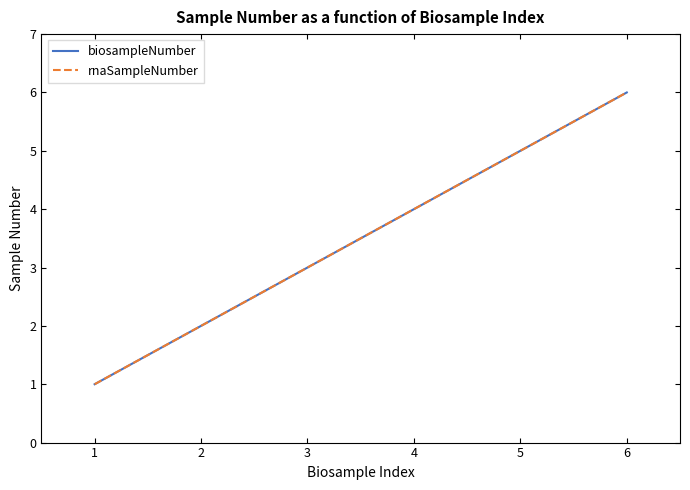

Is this an area chart (filled region under the line)?

No